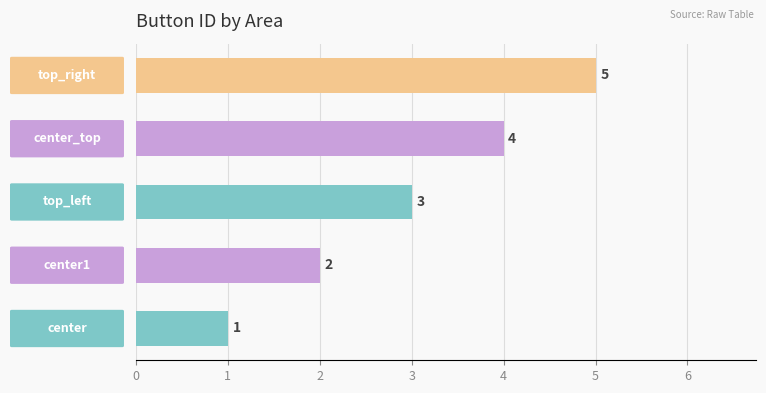

Count the values in the range 2 to 4.

3